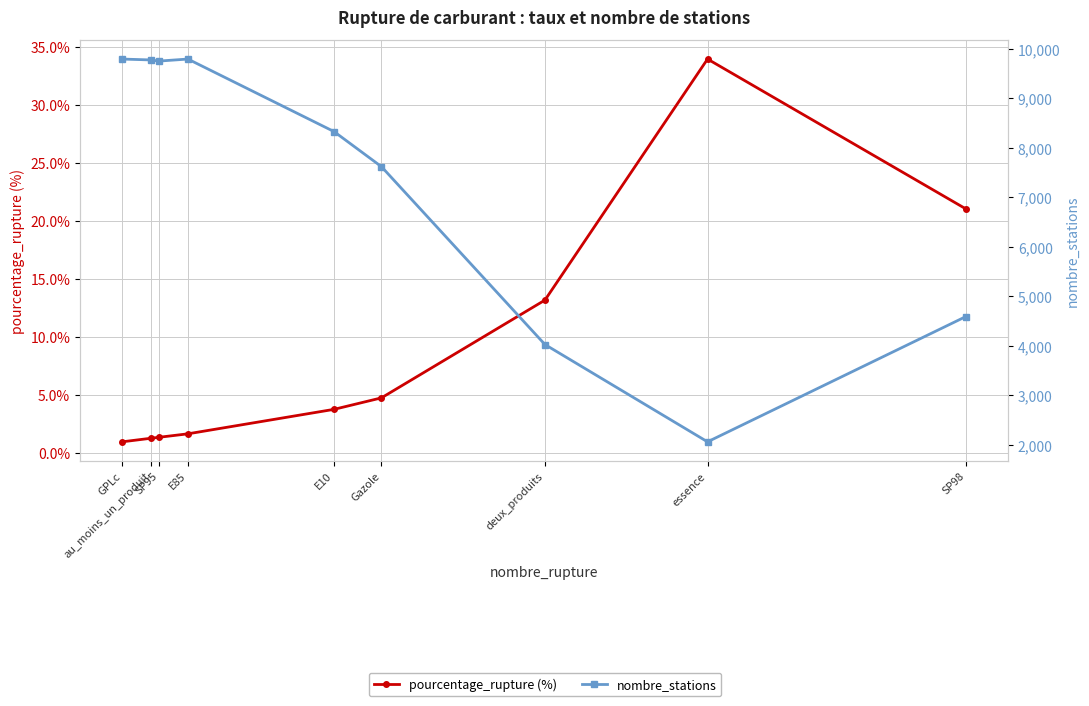

At which category does pourcentage_rupture (%) reach its first local peak?

essence